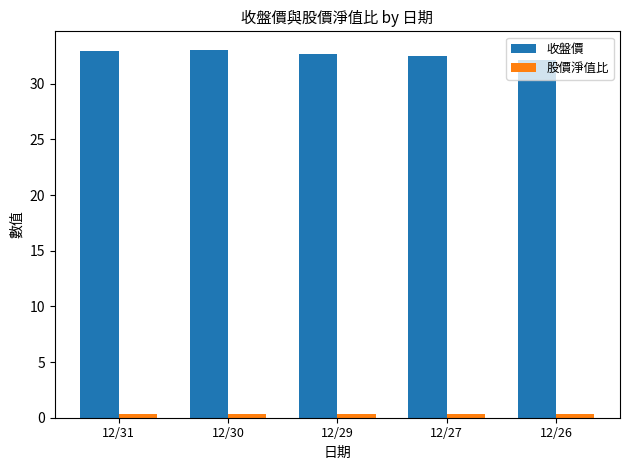

What is the average value of the 收盤價 series?

32.6